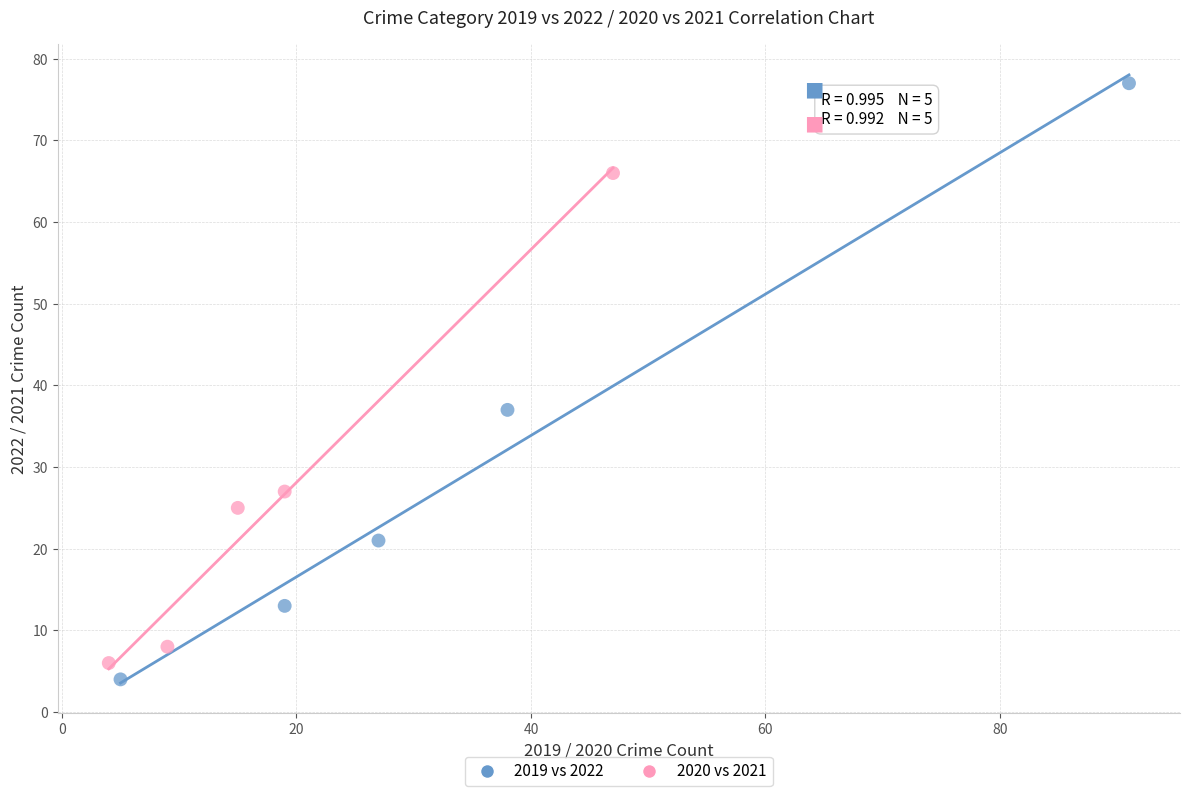

Which series reaches the maximum Y coordinate?

2019 vs 2022